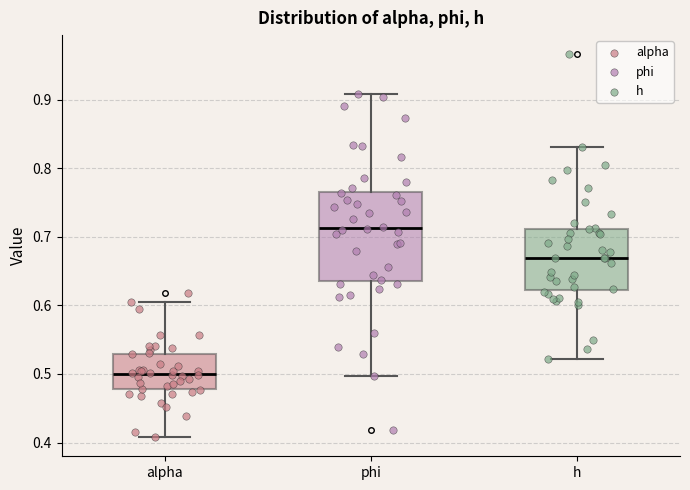

Where does the median line of the box for phi sit on the y-axis? The values are not printed on the chart, so give them approximately, as read against the axis.

0.71